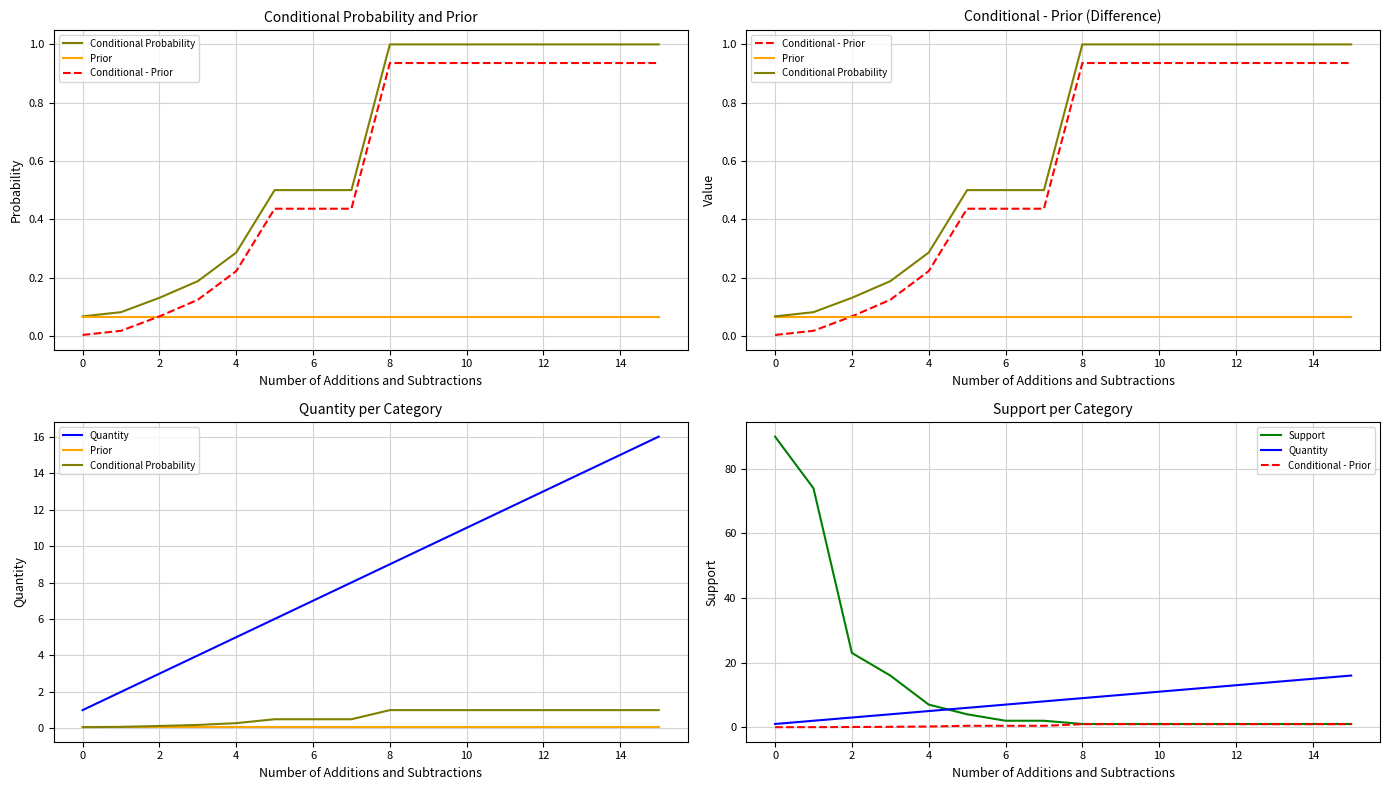

True or false: Conditional Probability has more than 0 interior local peaks.

False